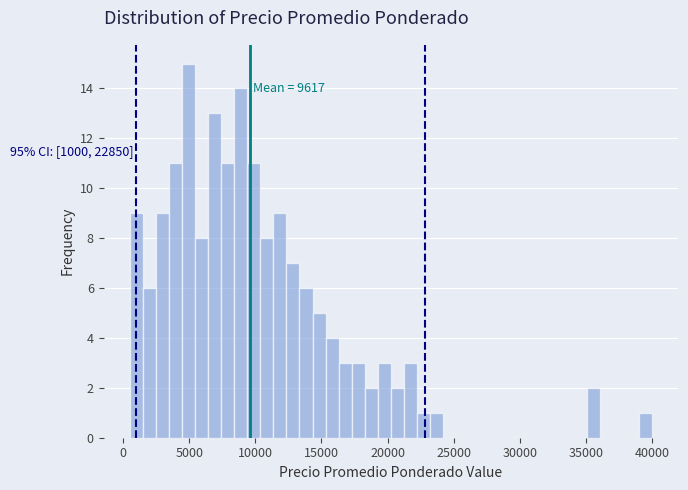

Read against the x-axis, roughly where is the centre of the tallest bar?

5000